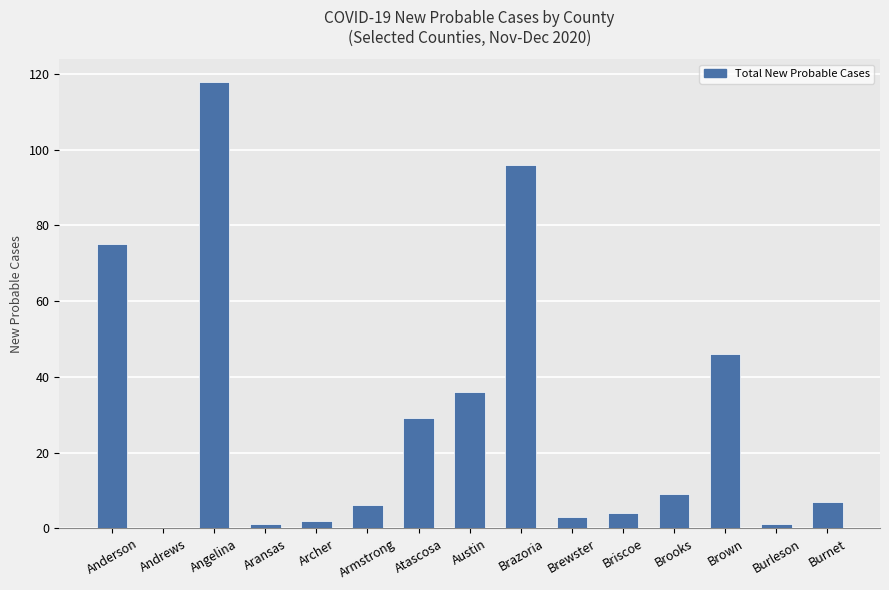

The chart shows a value of 47 at Atascosa. True or false?

False